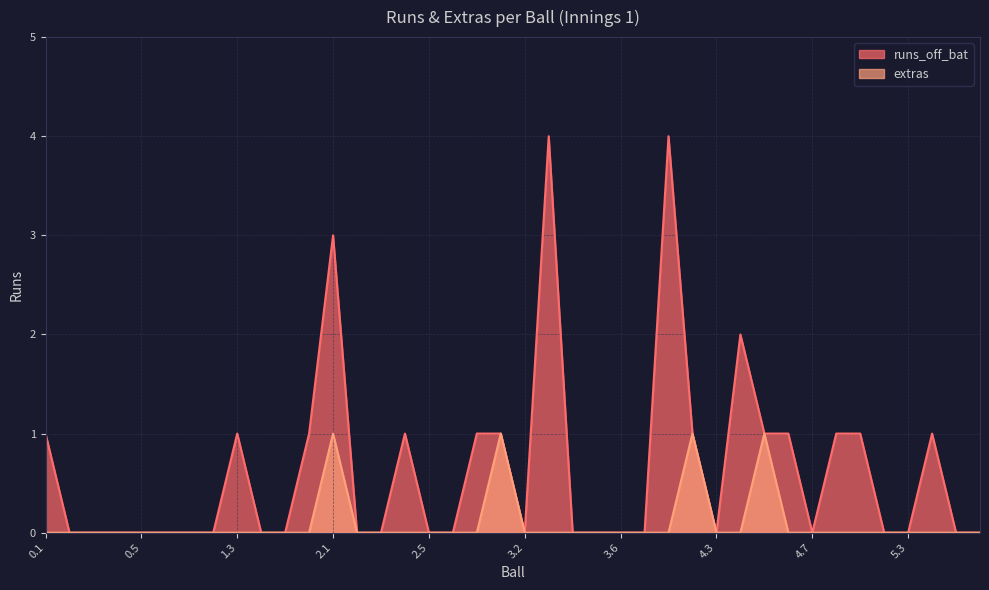

Which label corresponds to the largest value in the chart?

2.1